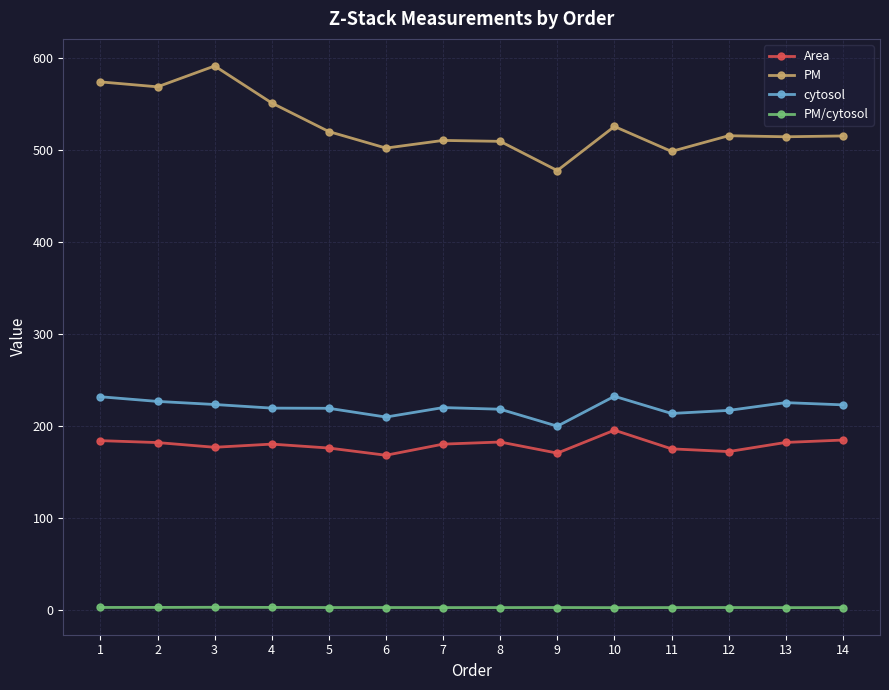

What is the difference between the Area values at 13 and 6?

13.9